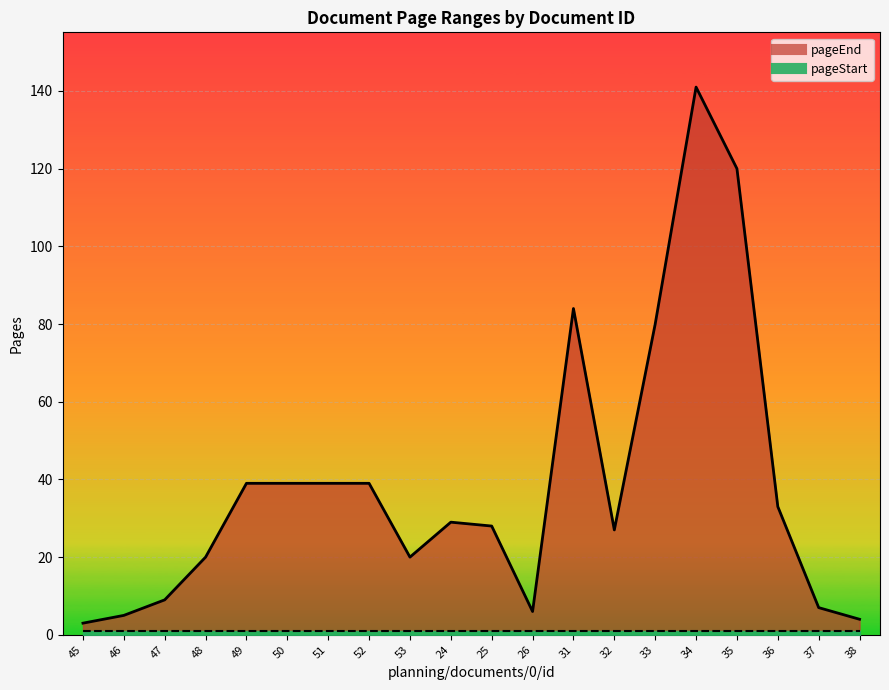

Rank the categories by value from lowest to highest.

45, 38, 46, 26, 37, 47, 48, 53, 32, 25, 24, 36, 49, 50, 51, 52, 33, 31, 35, 34